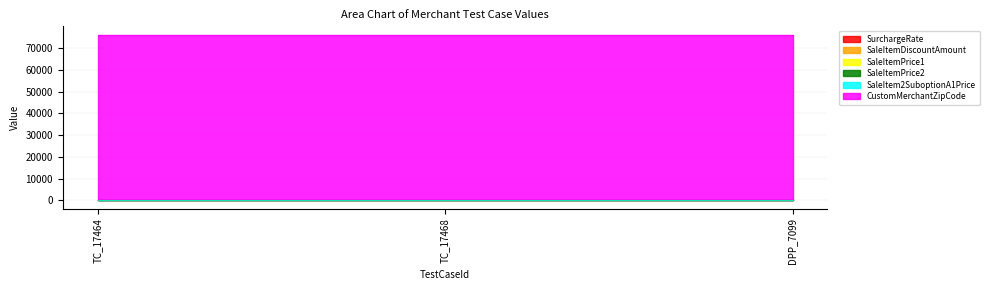

What are all the series names shown in the legend?

SurchargeRate, SaleItemDiscountAmount, SaleItemPrice1, SaleItemPrice2, SaleItem2SuboptionA1Price, CustomMerchantZipCode